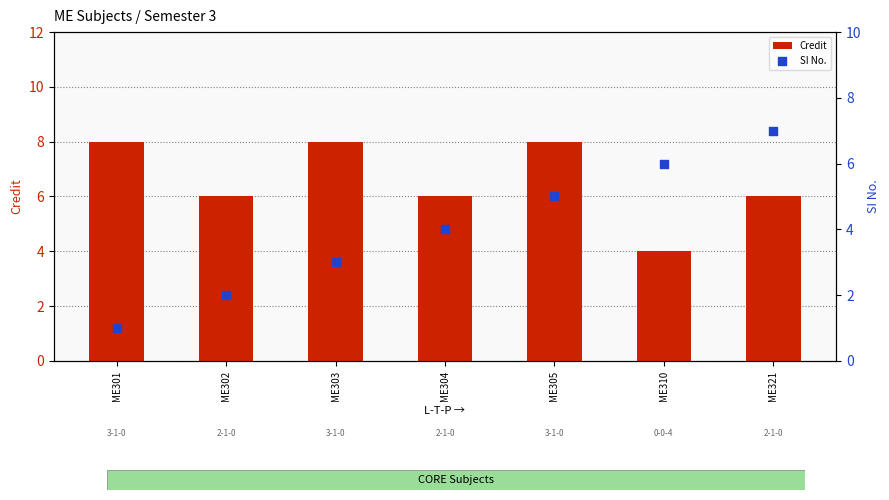

At how many categories does at least one series exceed 2?

7